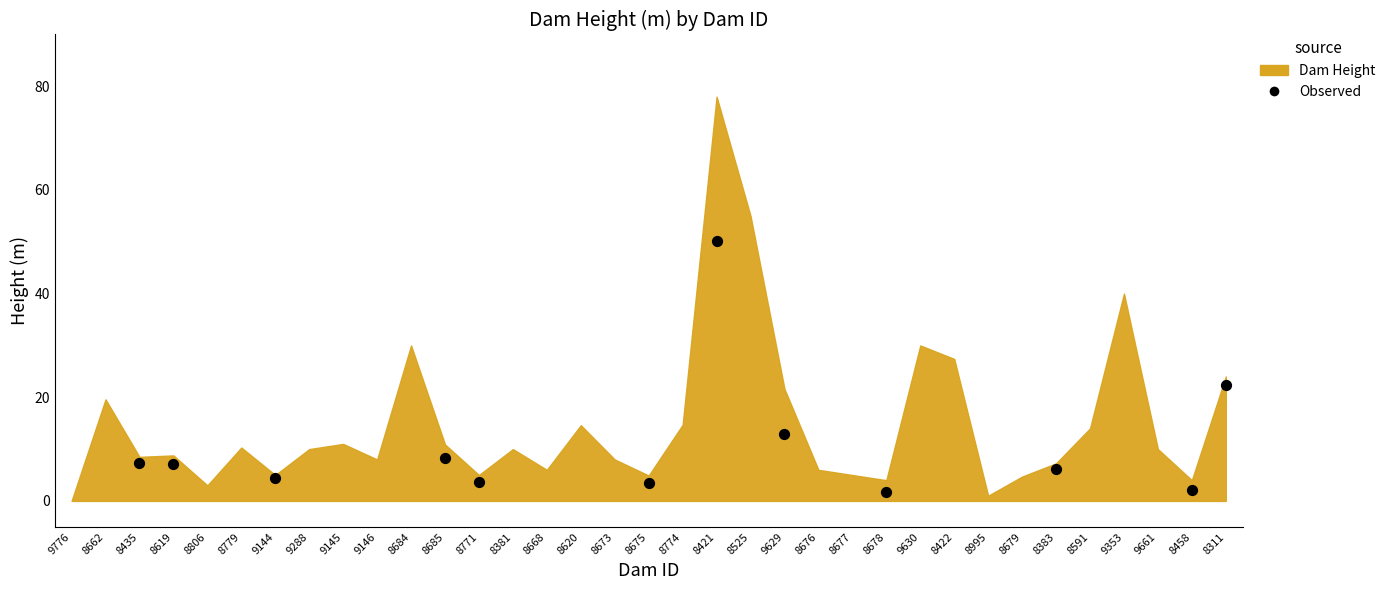

What is the average Y value?

10.8